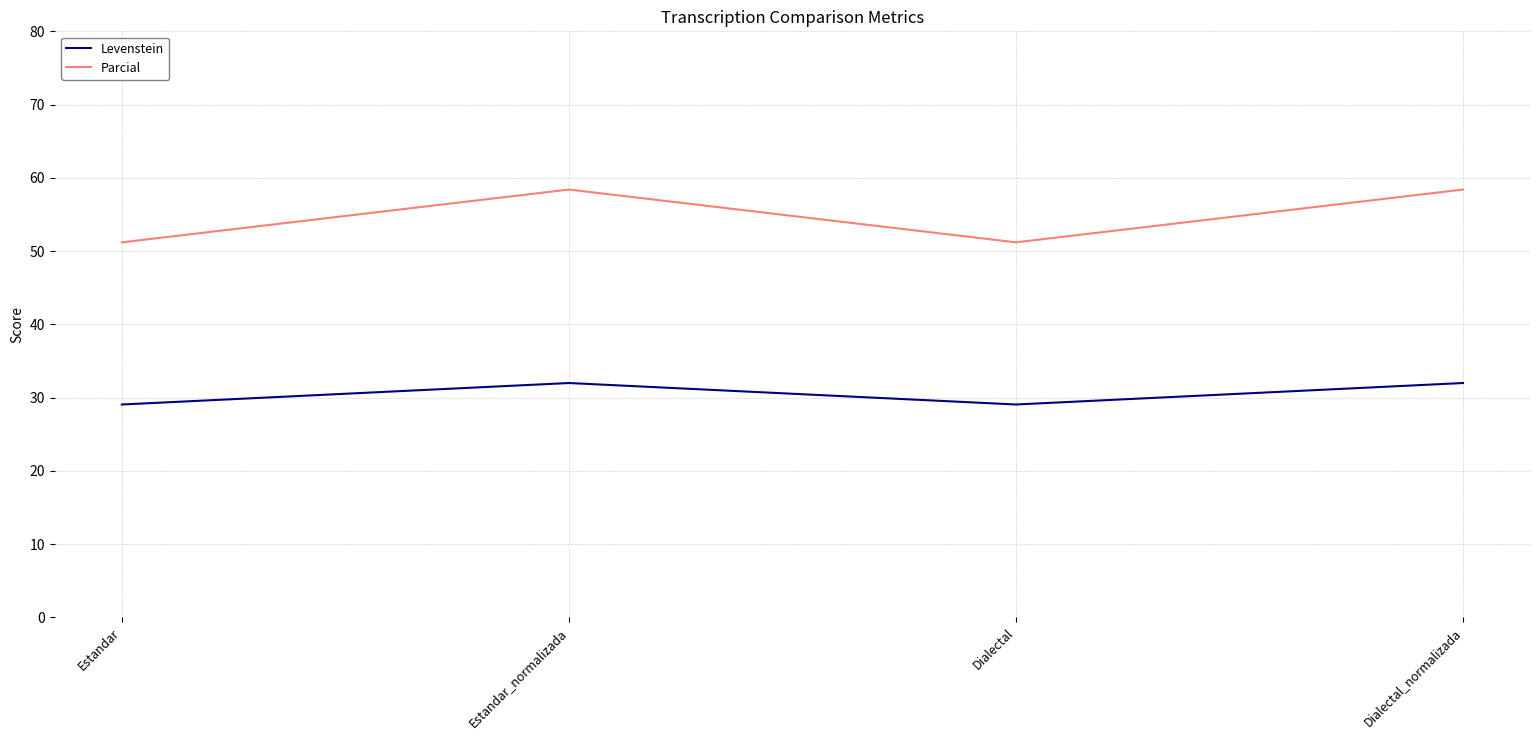

List the series in order of their overall mean, lowest first.

Levenstein, Parcial